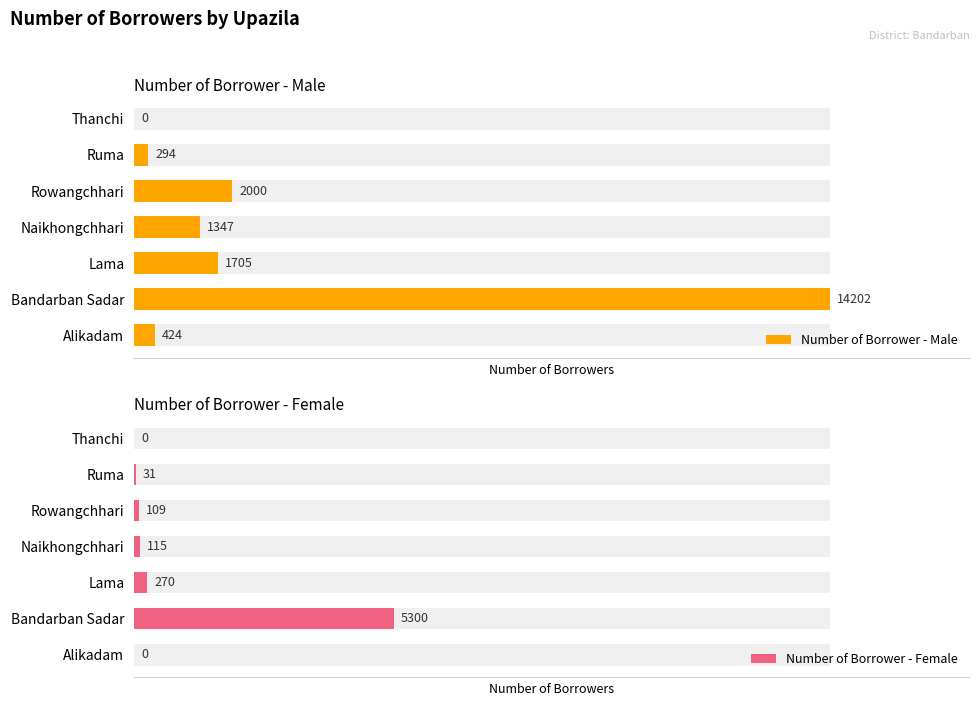

List the labels in order of Number of Borrower - Male value, largest first.

Bandarban Sadar, Rowangchhari, Lama, Naikhongchhari, Alikadam, Ruma, Thanchi